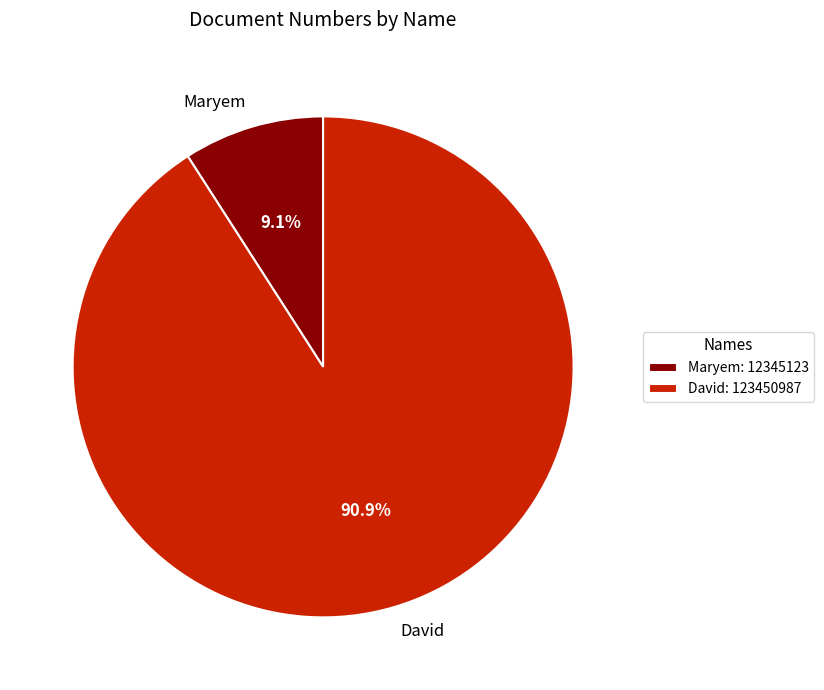

To the nearest percent, what percentage of the pie is David?

91%